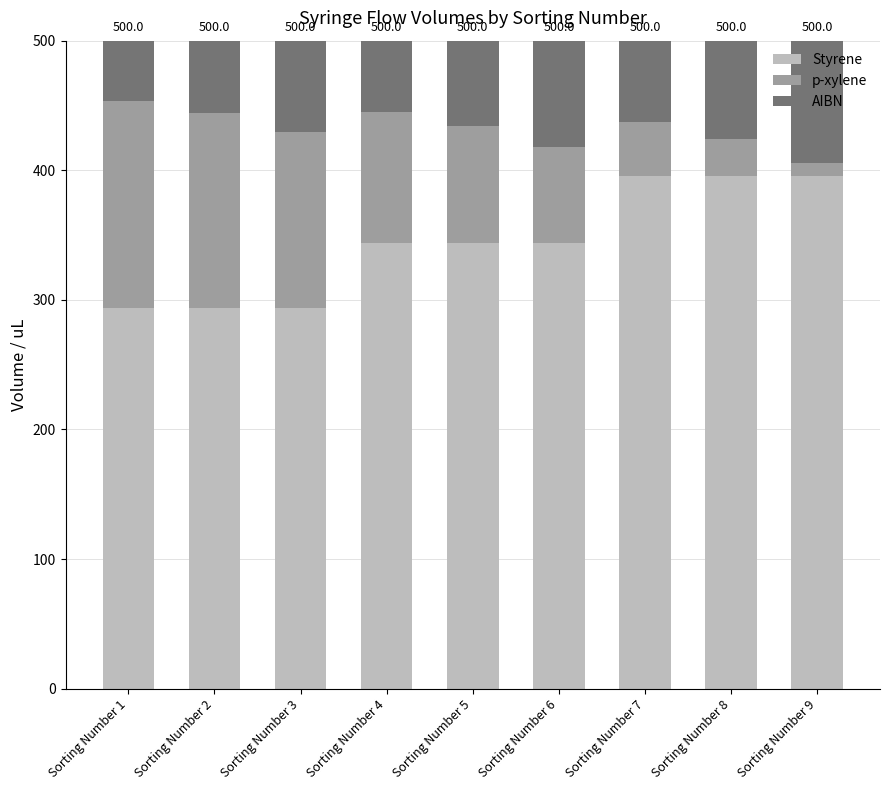

Reading left to right, list the values for the Styrene series.

Sorting Number 1=293.5	Sorting Number 2=293.5	Sorting Number 3=293.5	Sorting Number 4=344.2	Sorting Number 5=344.2	Sorting Number 6=344.2	Sorting Number 7=395.6	Sorting Number 8=395.6	Sorting Number 9=395.6